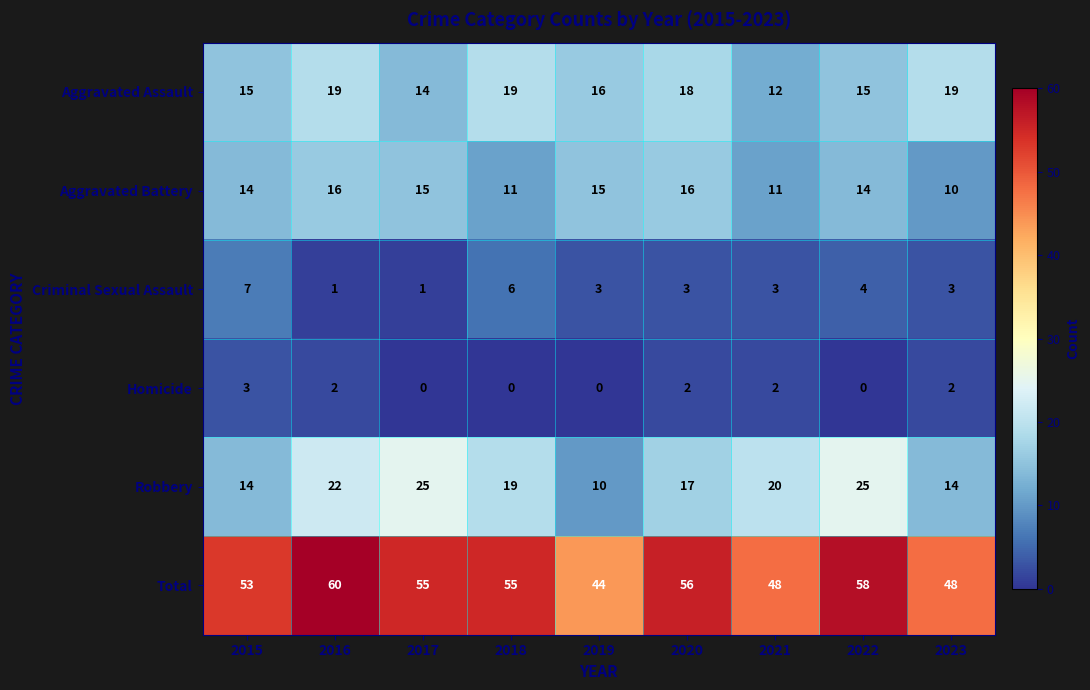

Is it true that Total equals 38 at 2018?

False